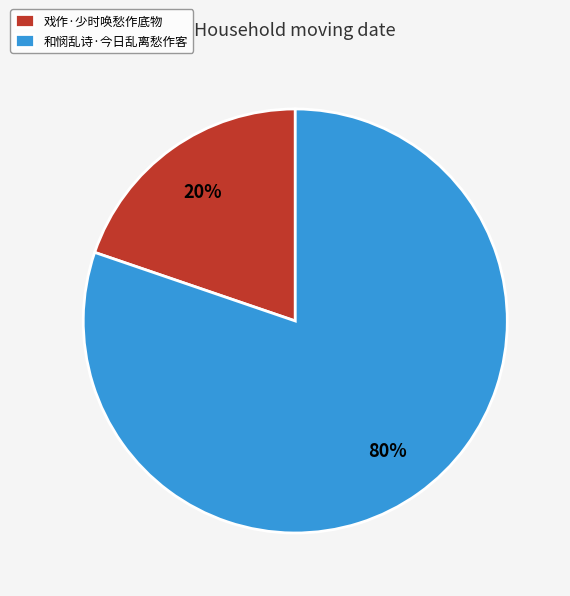

To the nearest percent, what is the average slice percentage?

50%